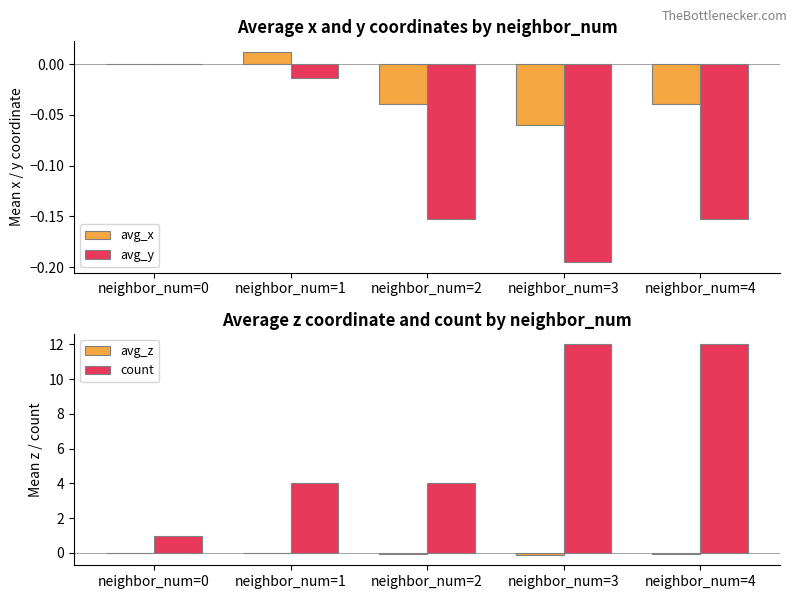

How many groups of bars are there?

5